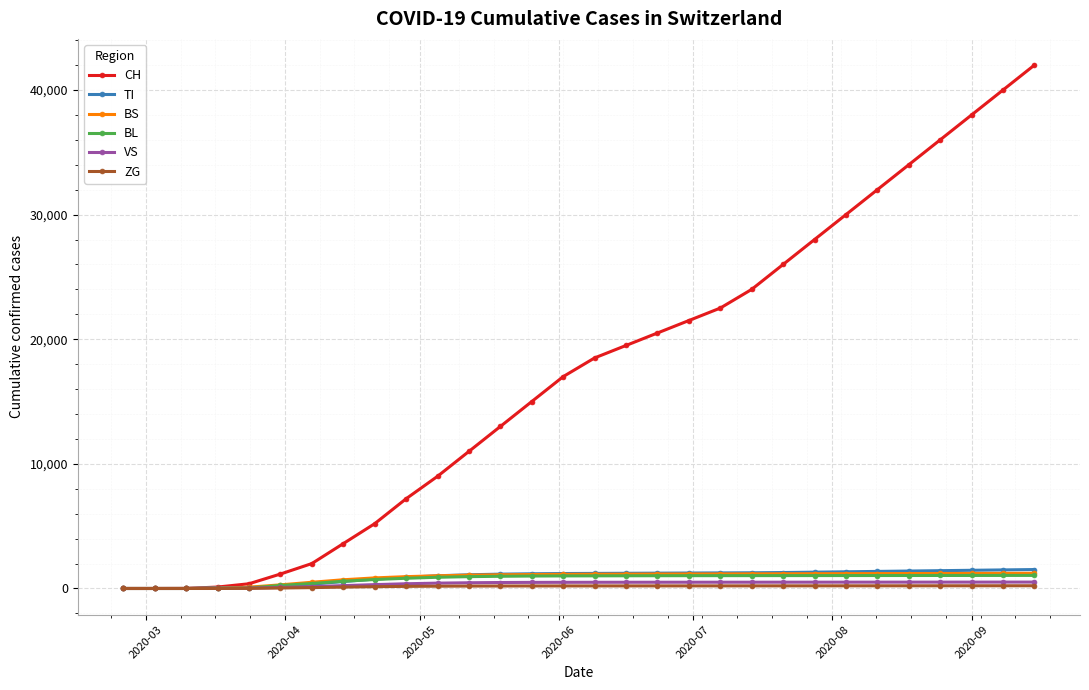

Which series has the widest spread of values?

CH